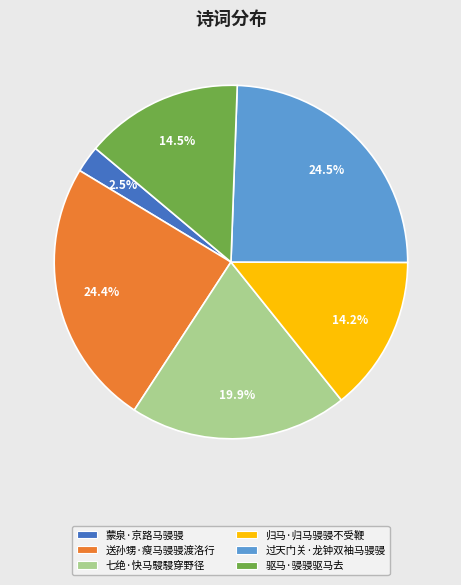

What is the smallest slice in the pie chart?

蒙泉·京路马骎骎